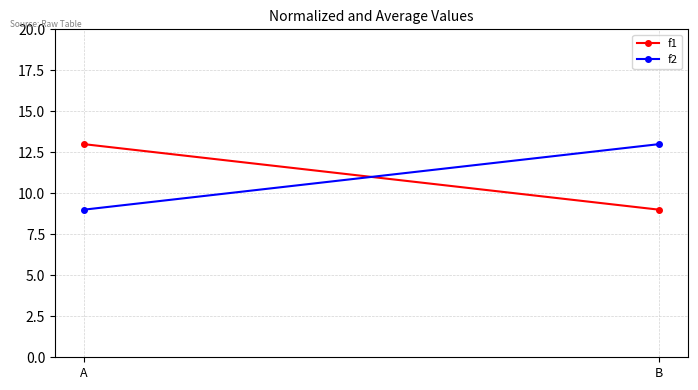

What is the spread (max minus min) of values at A?

4